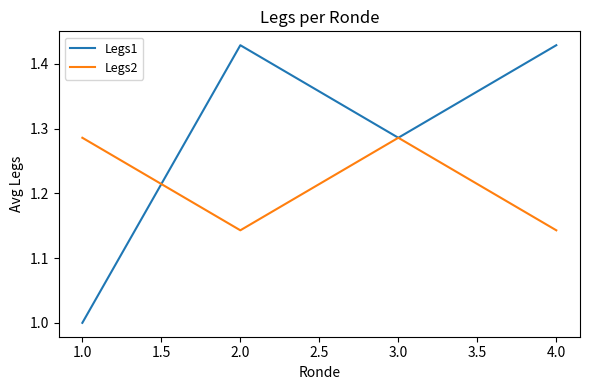

What is the minimum value shown in the chart?

1.0